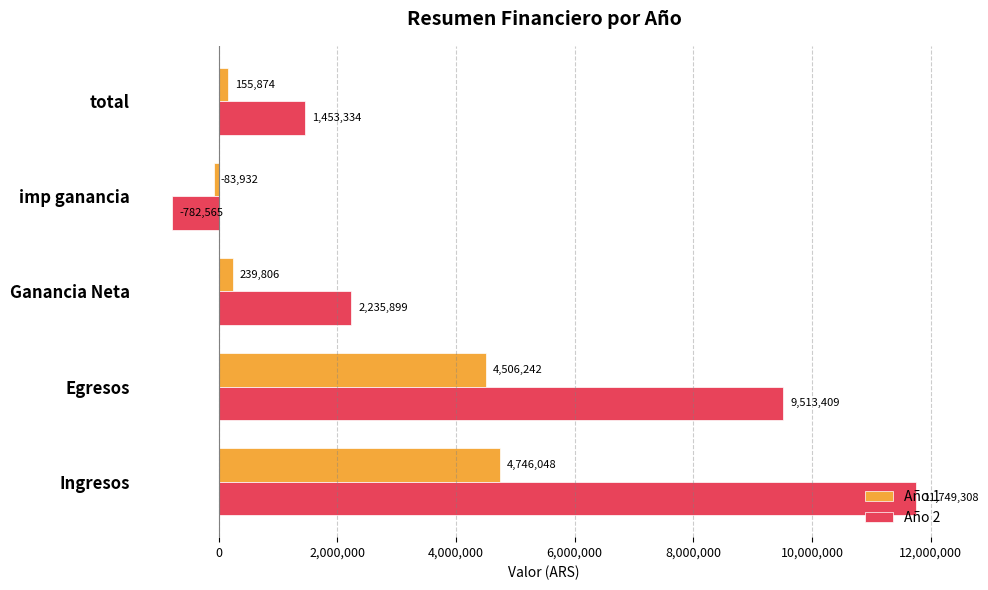

What is the minimum value for Año 1?

-83932.3